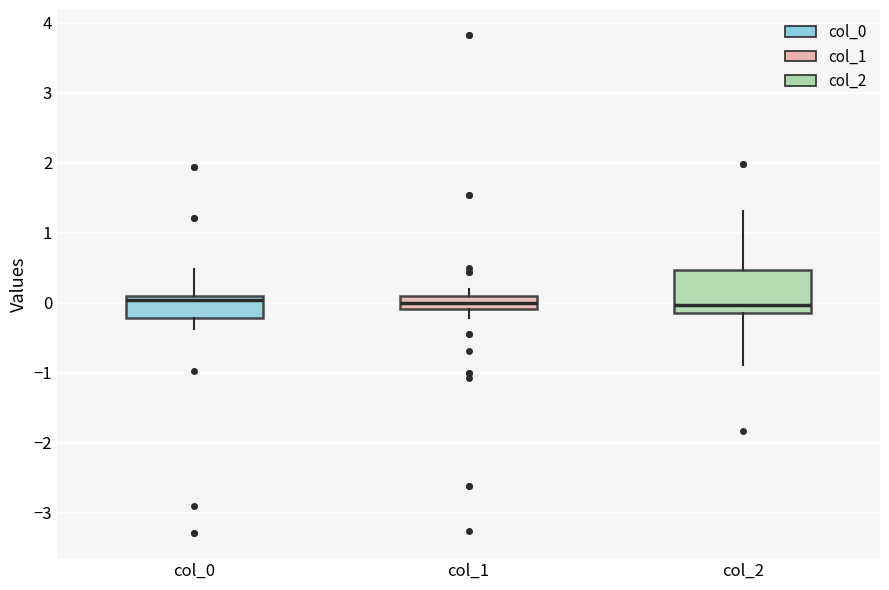

Which box is the tallest, from its lower edge to its upper edge?

col_2